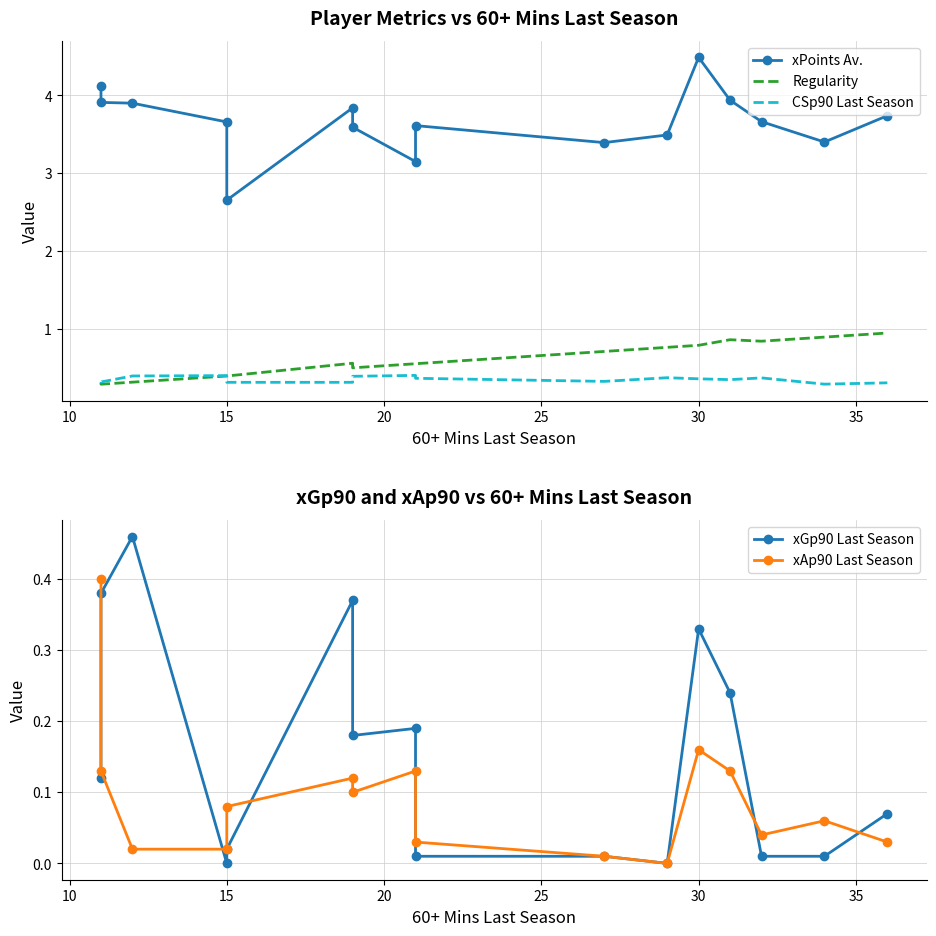

What is the maximum value shown in the chart?

4.5